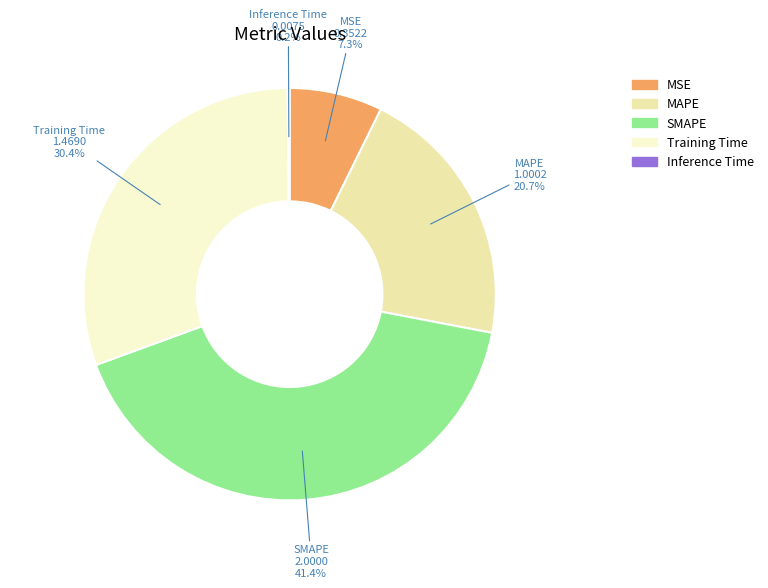

To the nearest percent, what is the combined percentage of Training Time and MAPE?

51%